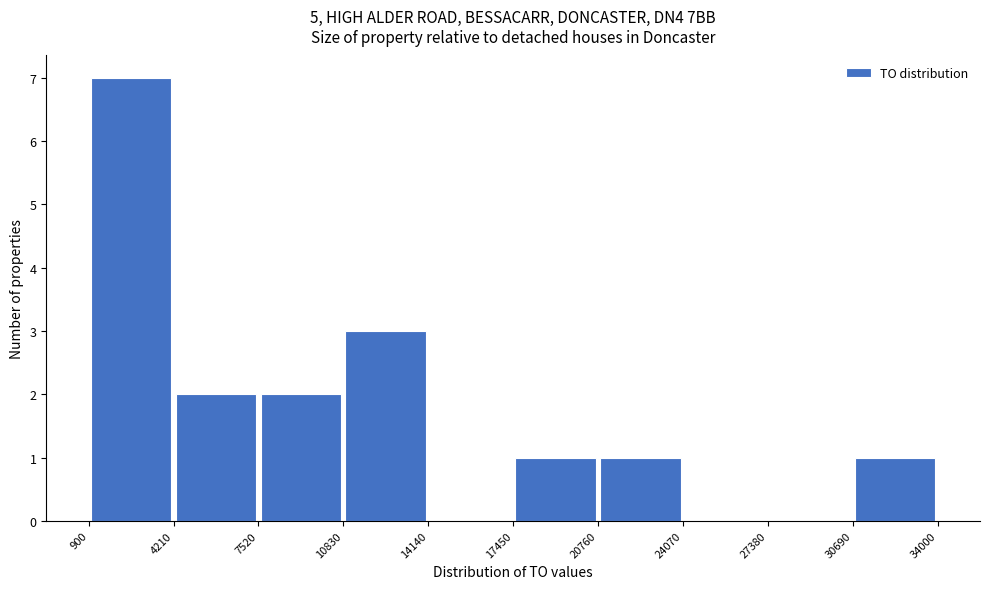

What is the height of the bar covering 4210 to 7520 on the x-axis? The values are not printed on the chart, so give them approximately, as read against the axis.

2